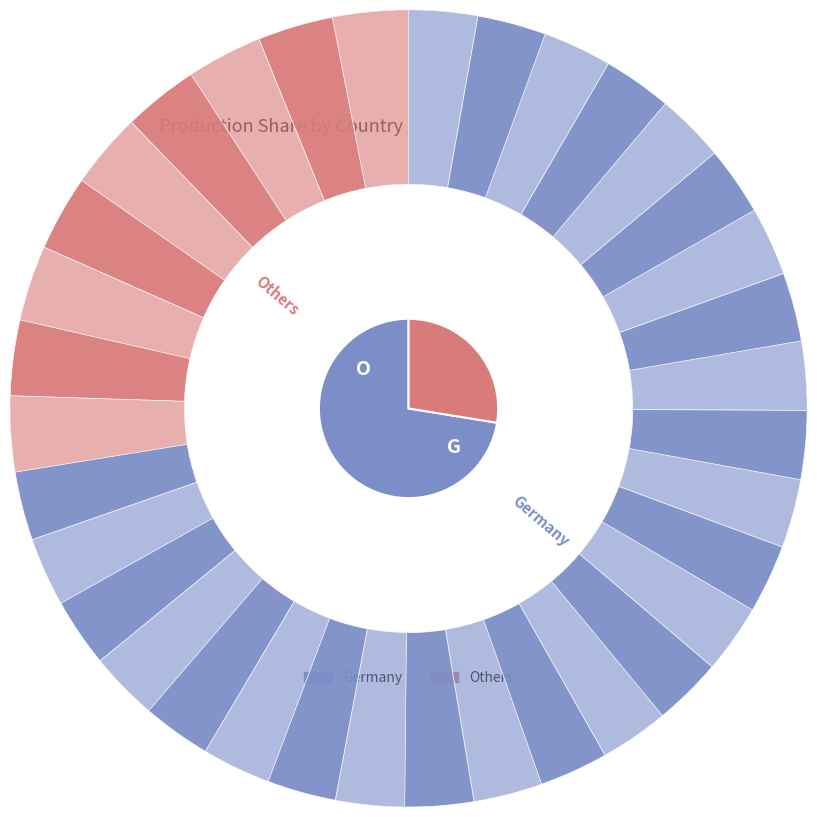

Do Others and Germany together represent more than half of the pie?

Yes